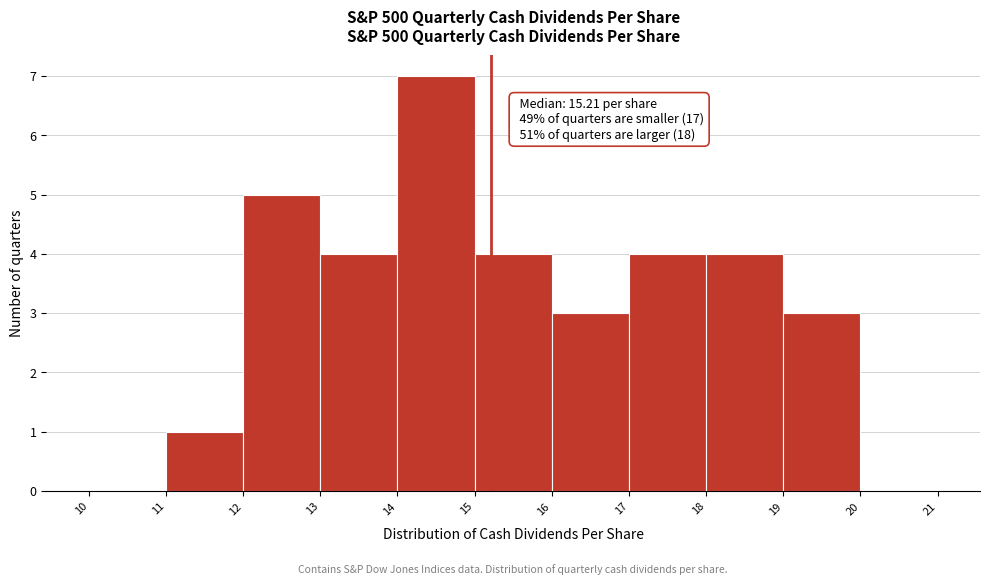

Over which range of the x-axis is the bar tallest?

14 to 15